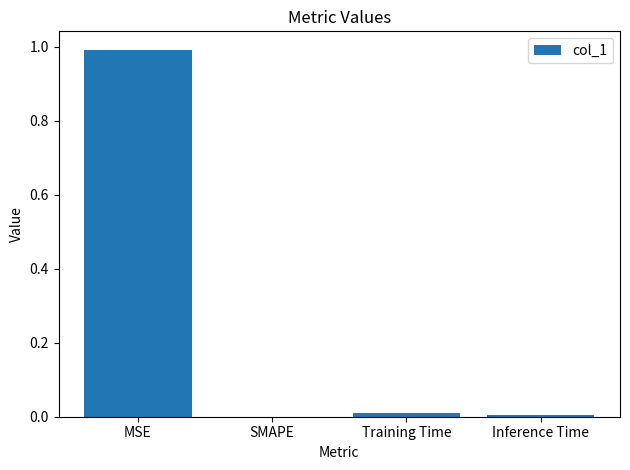

Is it true that the value at MSE is 1.4?

False